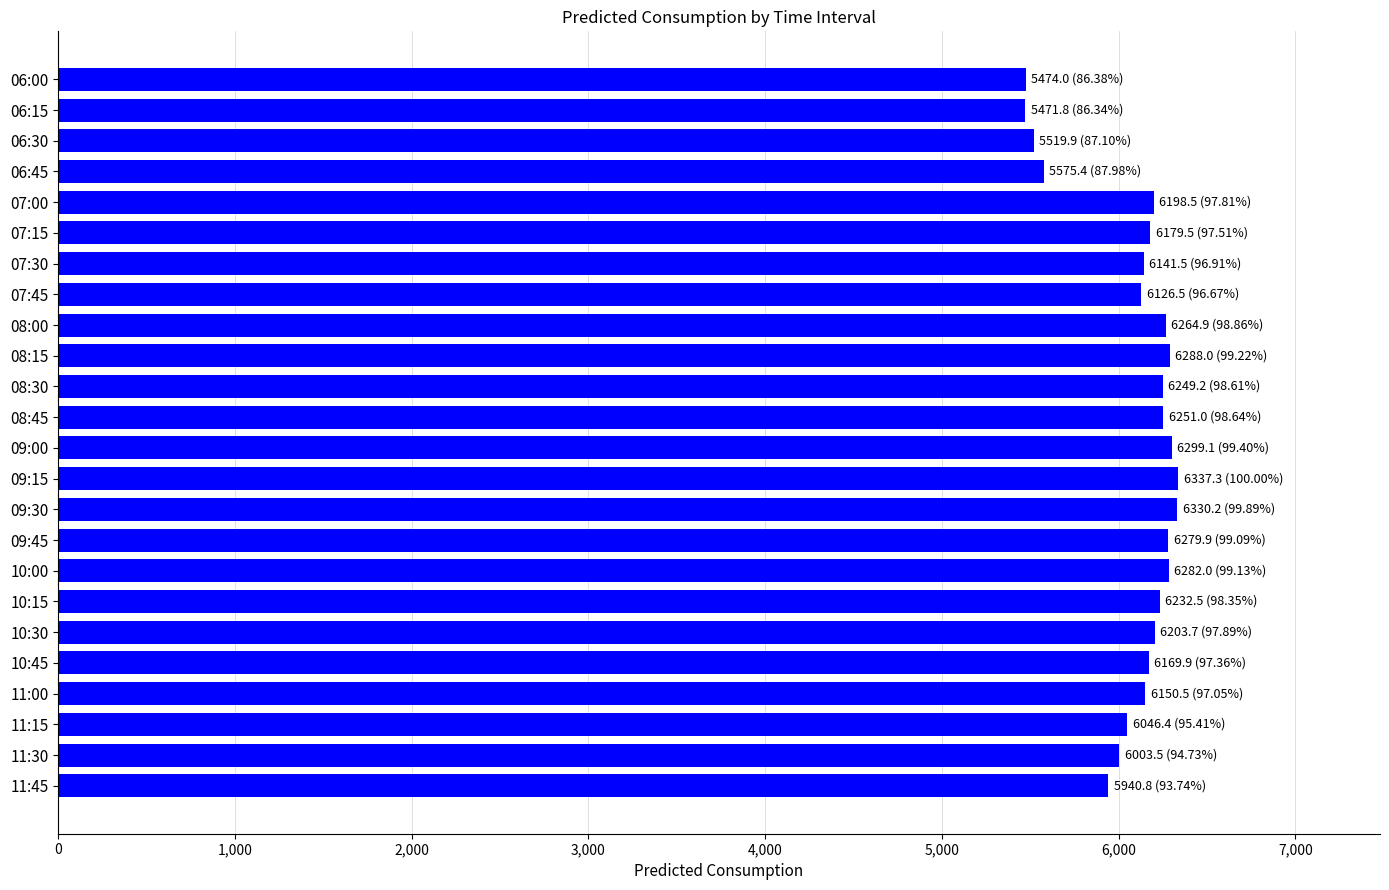

Does the chart contain any negative values?

No